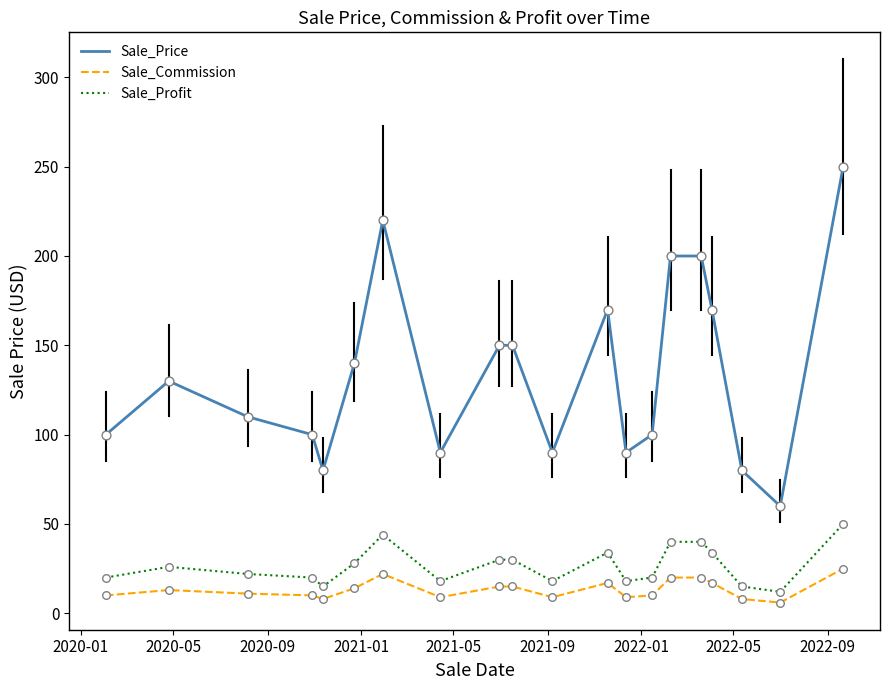

Which series has the largest range (max minus min)?

Sale_Price